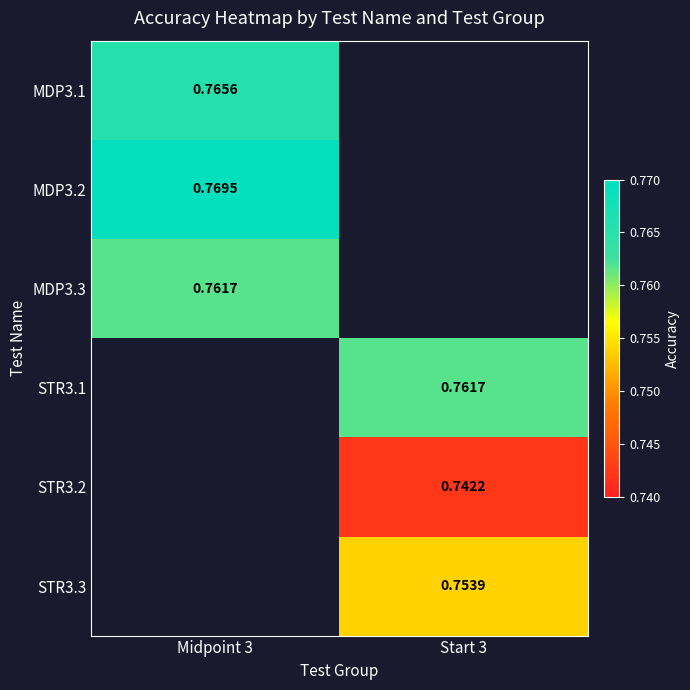

Is the value of STR3.2 at Start 3 greater than the value of STR3.3 at Start 3?

No